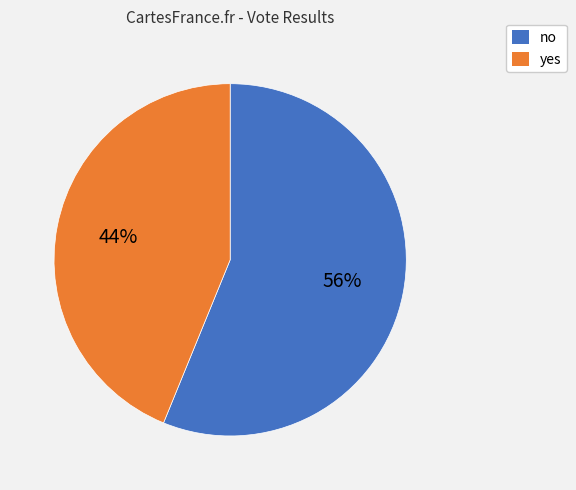

Count the number of slices in the pie.

2